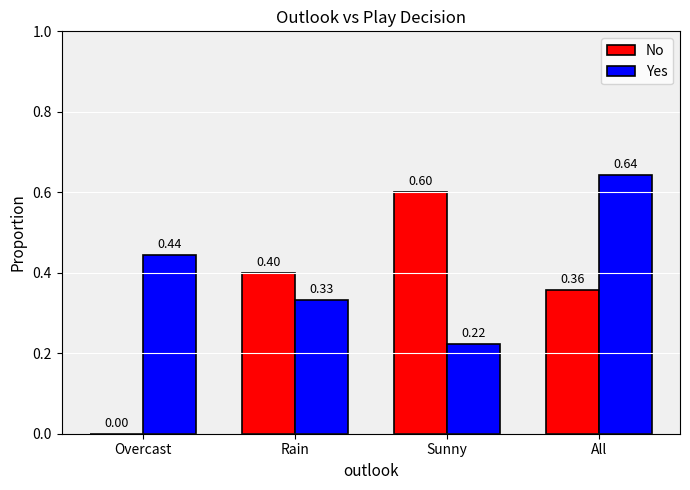

What is the sum of the No values at Sunny and All?

1.0